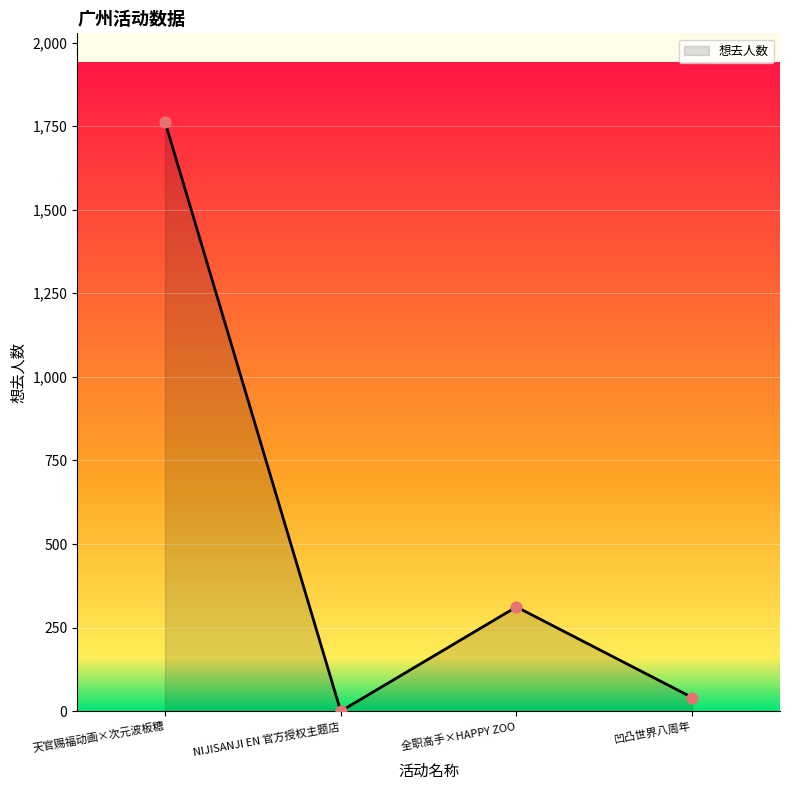

Approximately how many times larger is the value at 全职高手×HAPPY ZOO compared to 天官赐福动画×次元波板糖?

0.2